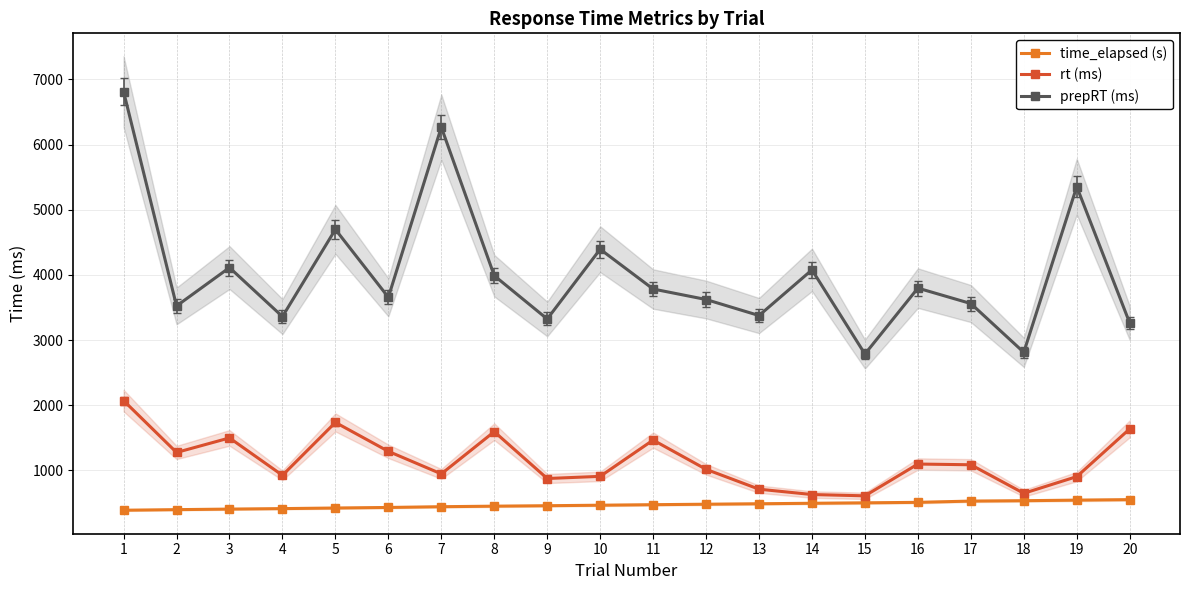

Rank the series by their maximum value, from highest to lowest.

prepRT (ms), rt (ms), time_elapsed (s)